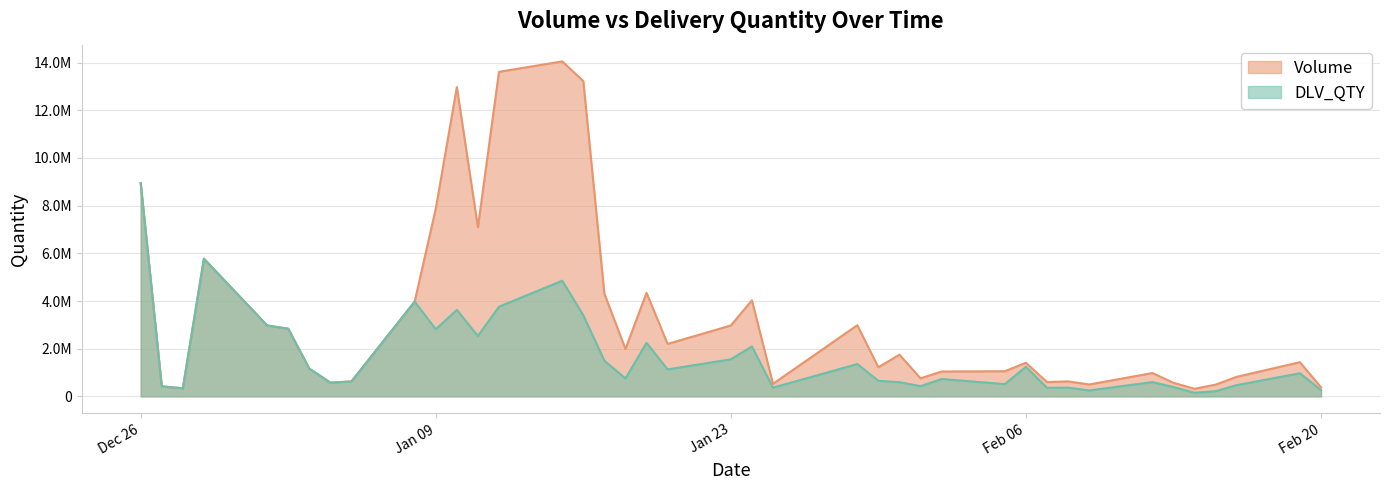

At which label does DLV_QTY first exceed 968908?

Dec 26